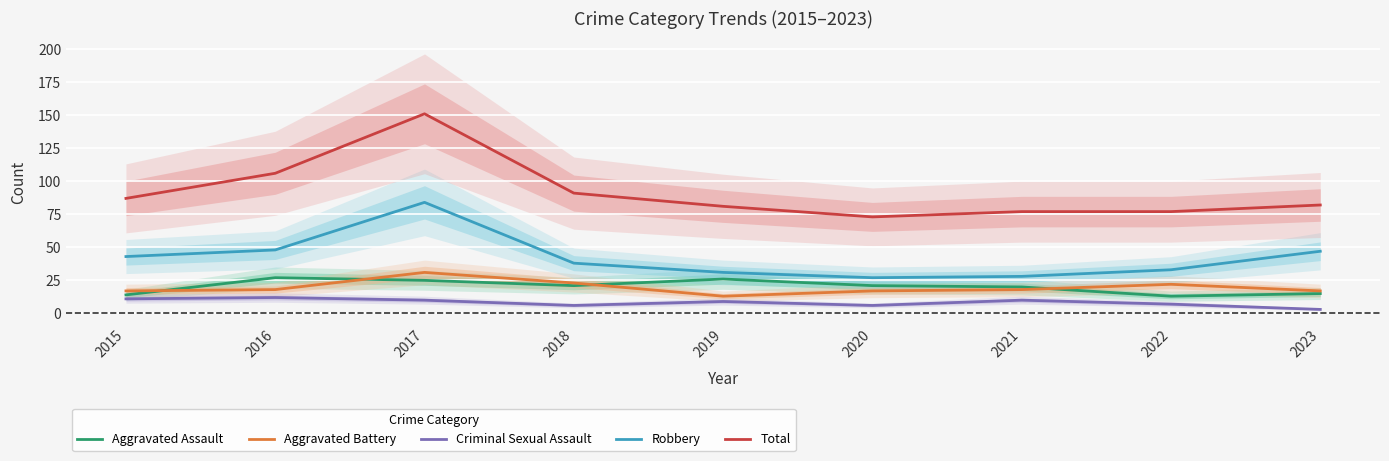

How many lines are shown in the chart?

5